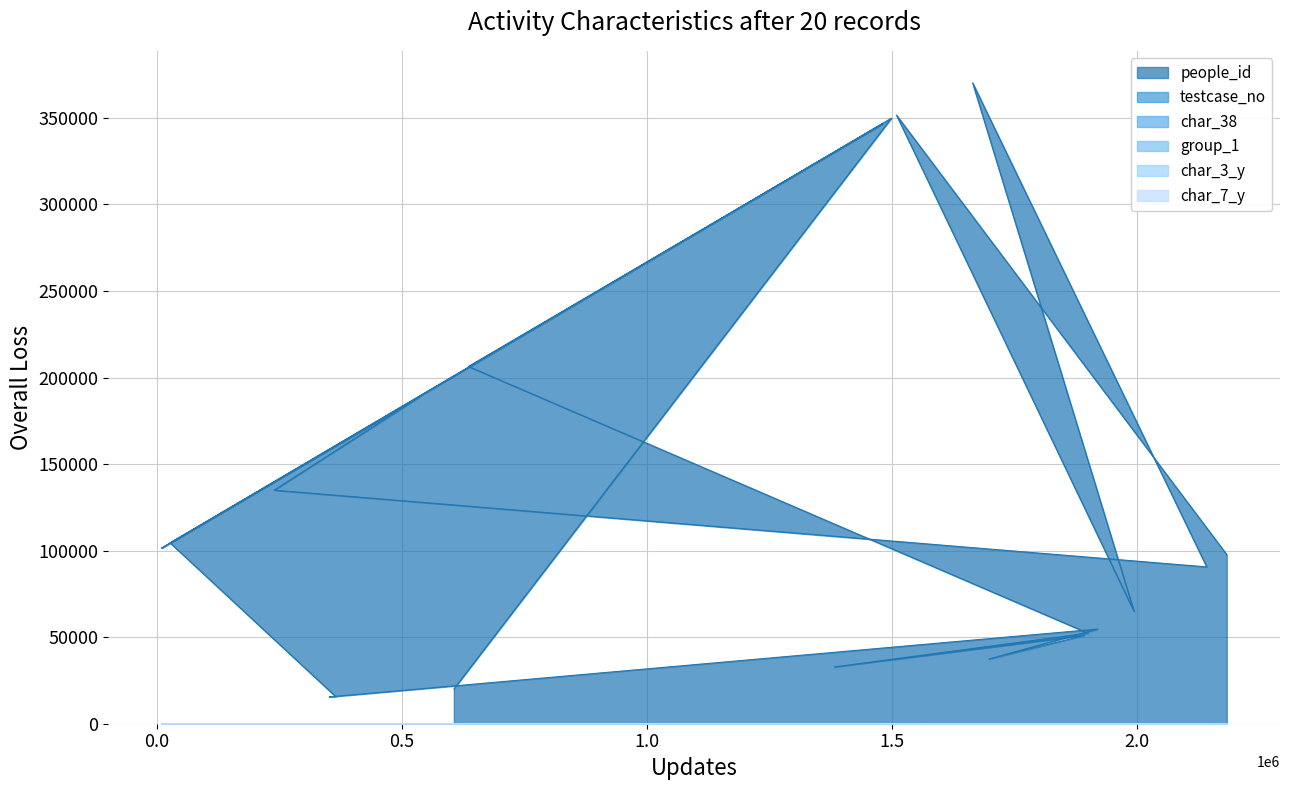

True or false: char_38 and char_3_y cross at least once.

False